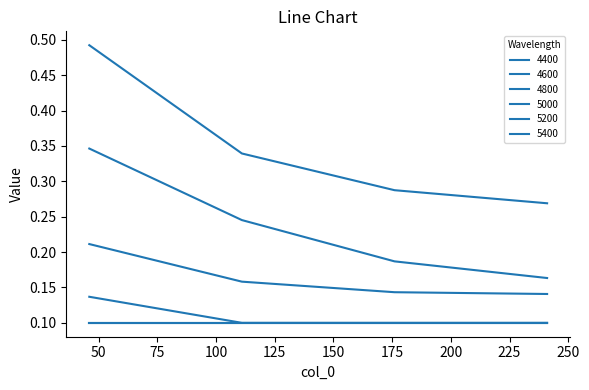

What is the value of the 4800 point at the 1st from the left?

0.2